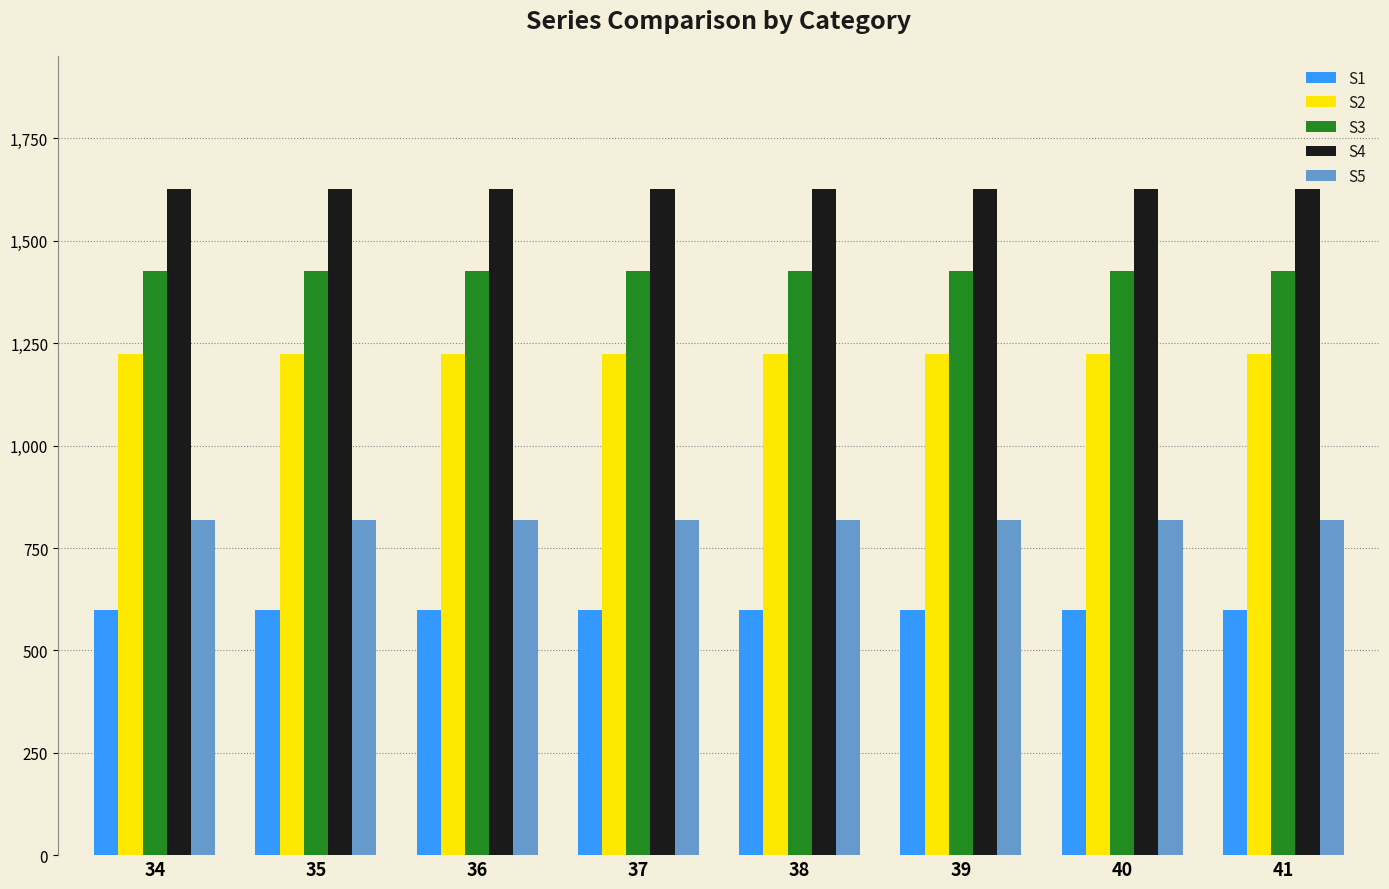

What is the value of the S2 bar at the 5th from the left?

1224.8